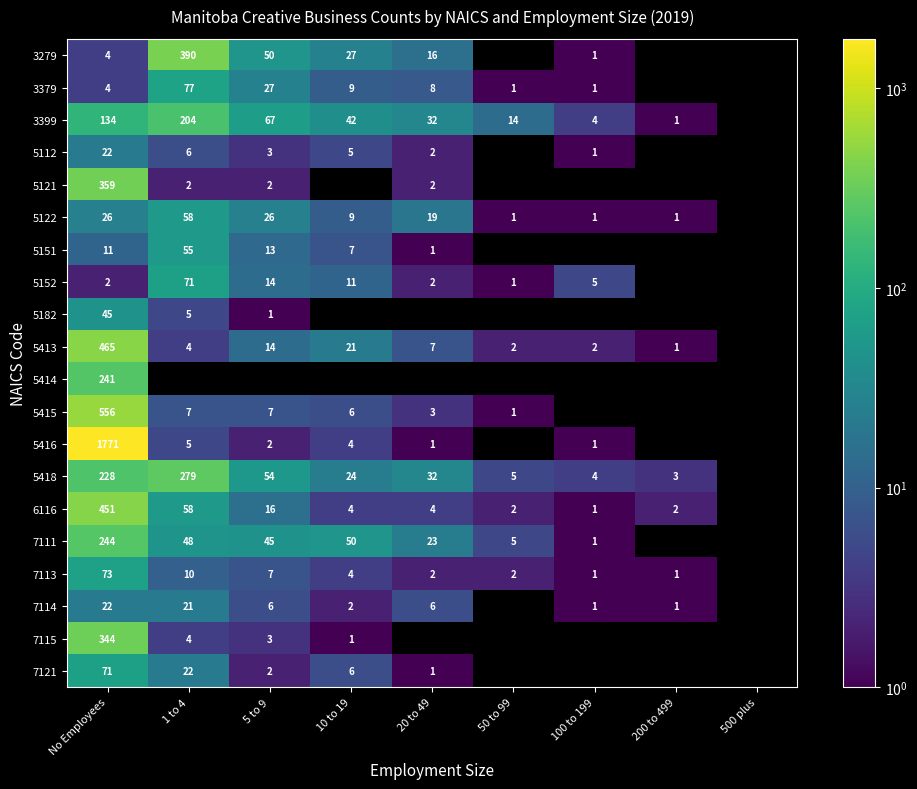

At which category is the sum across all series the highest?

No Employees